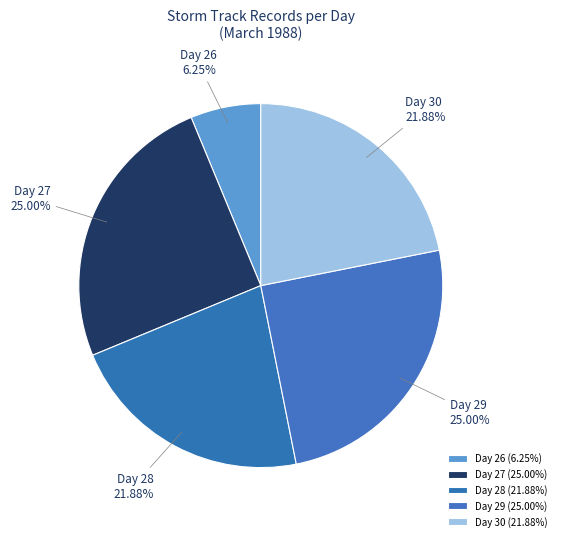

What is the ratio of the value at Day 27 to the value at Day 29?

1.0